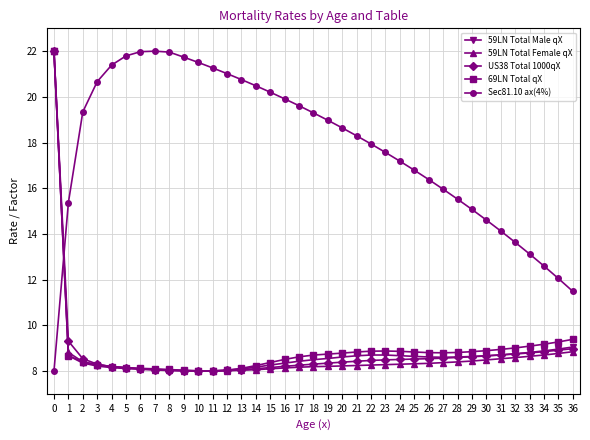

Is the value of Sec81.10 ax(4%) at 9 greater than the value of 69LN Total qX at 9?

Yes